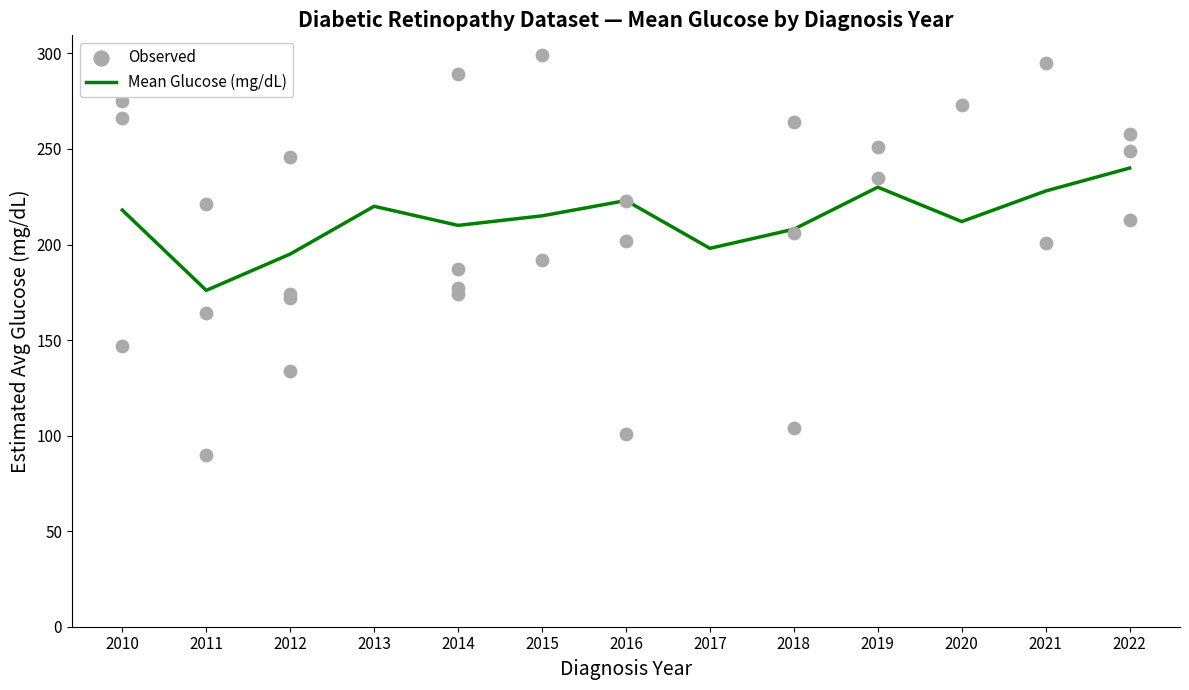

What is the lowest value of the Mean Glucose (mg/dL) series?

176